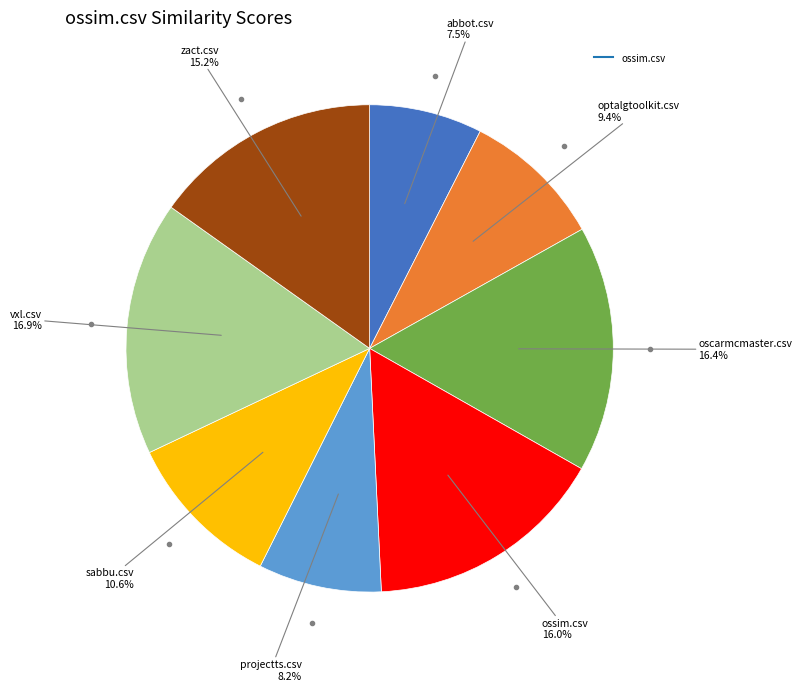

Is there a majority slice in this chart?

No